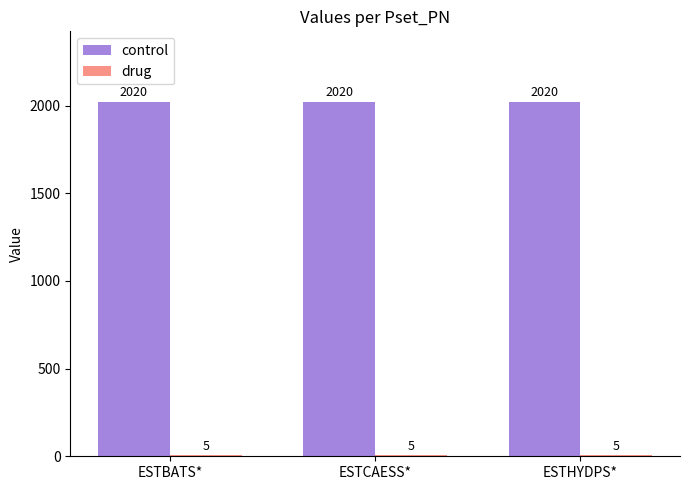

How many groups of bars are there?

3